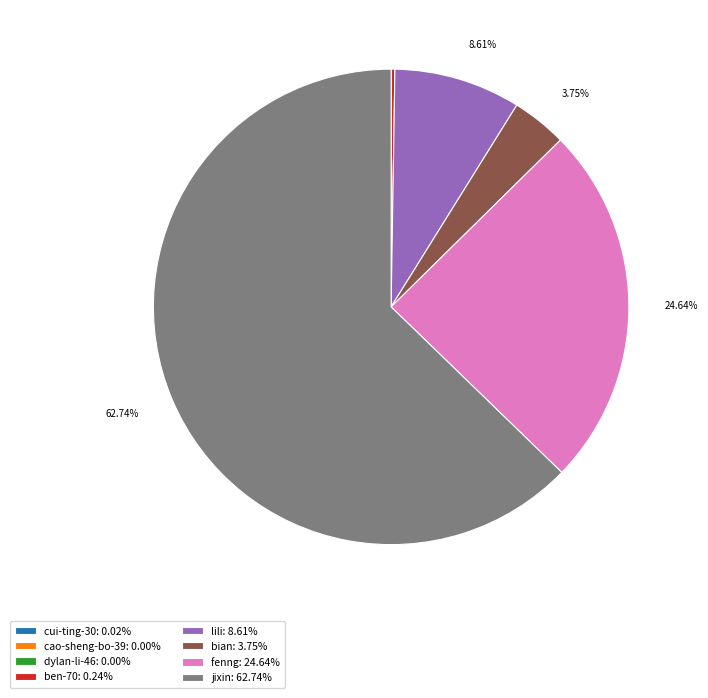

What percentage is NOT represented by jixin?

37.3%